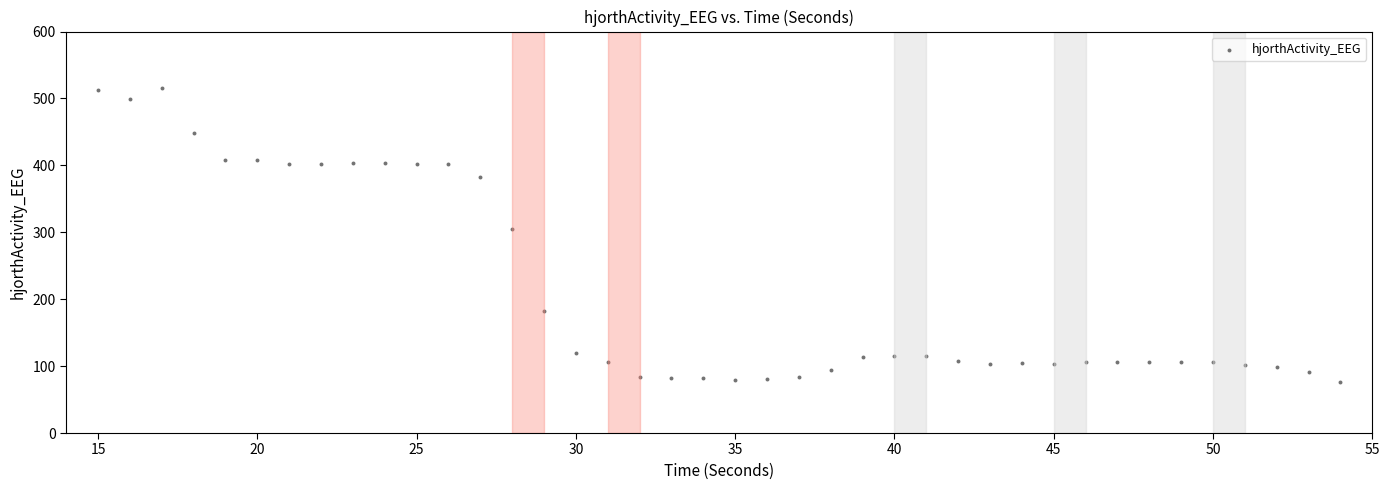

What Y value in the scatter plot is closest to 295?

305.6